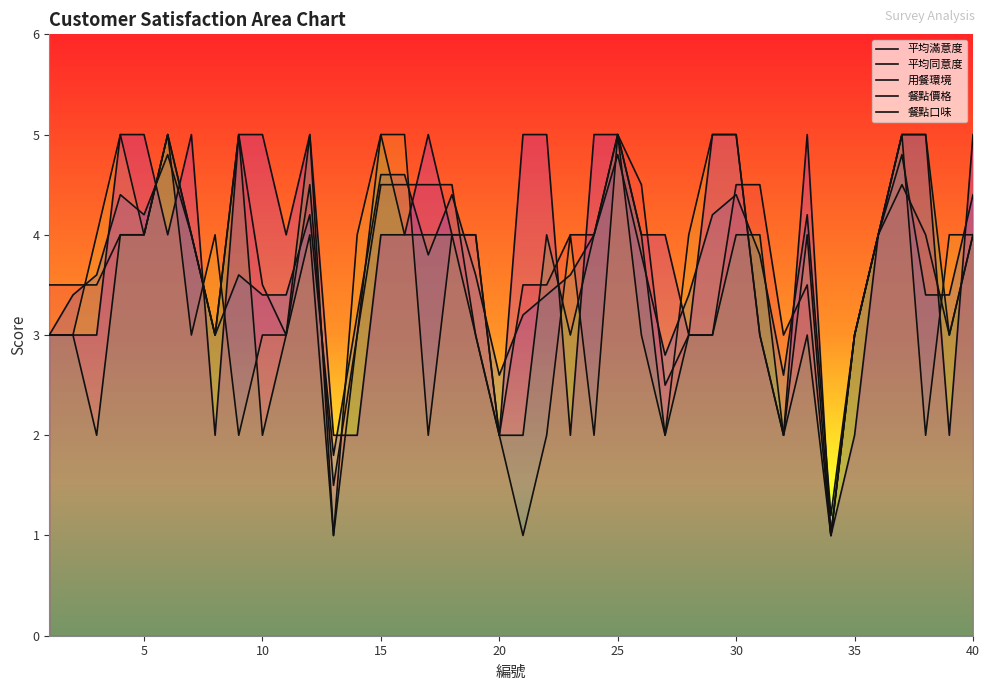

Which series ends up on top after the final intersection of 平均滿意度 and 餐點價格?

平均滿意度